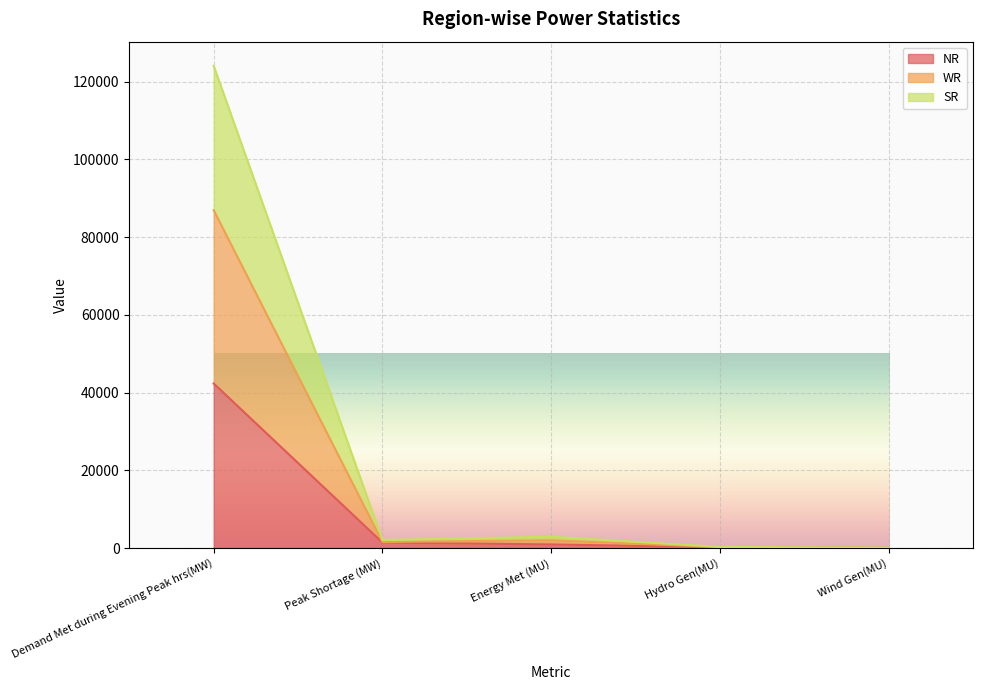

At which label does WR first exceed 2071?

Demand Met during Evening Peak hrs(MW)